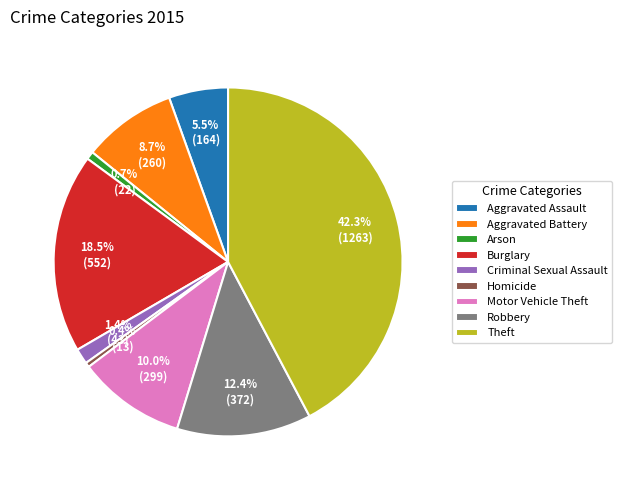

Is it true that Arson is 14% of the pie?

False